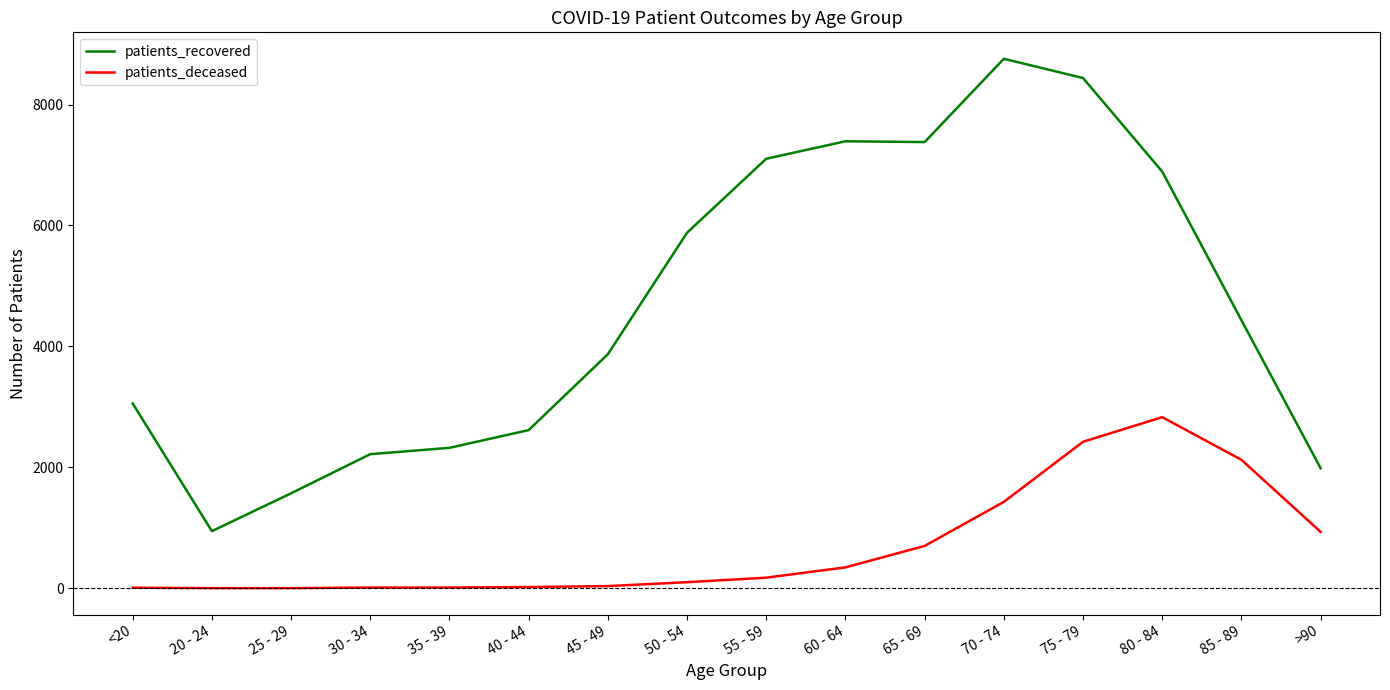

Which series has the largest total across all categories?

patients_recovered